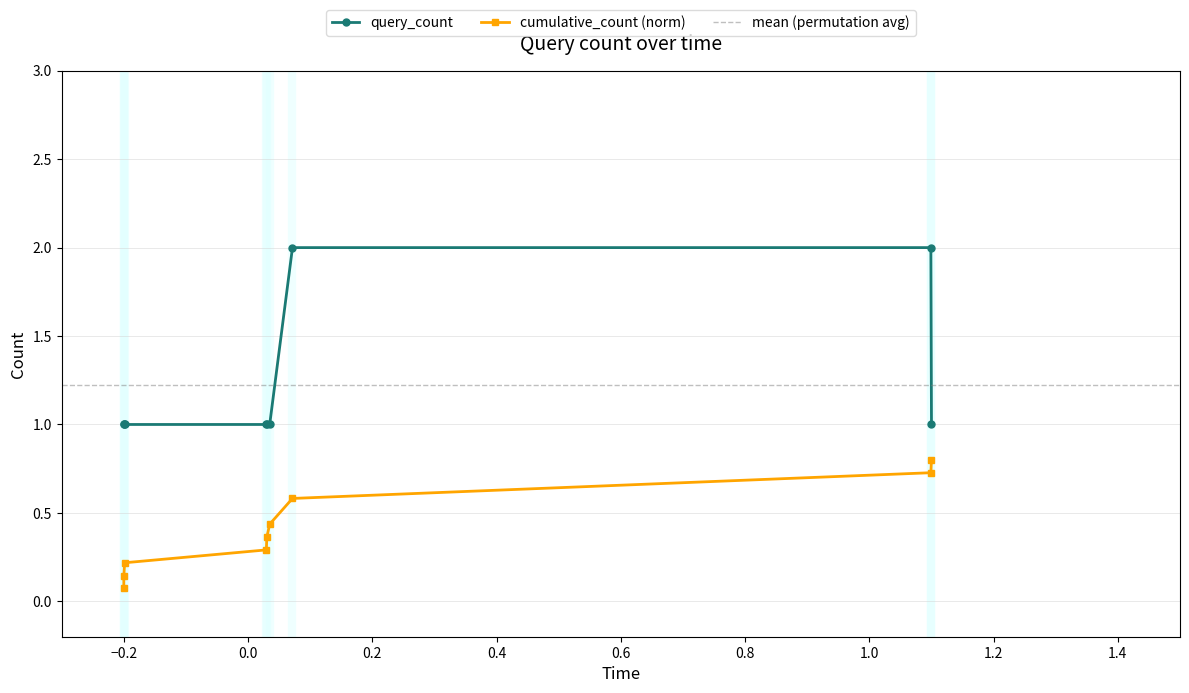

What is the minimum value for query_count?

1.0